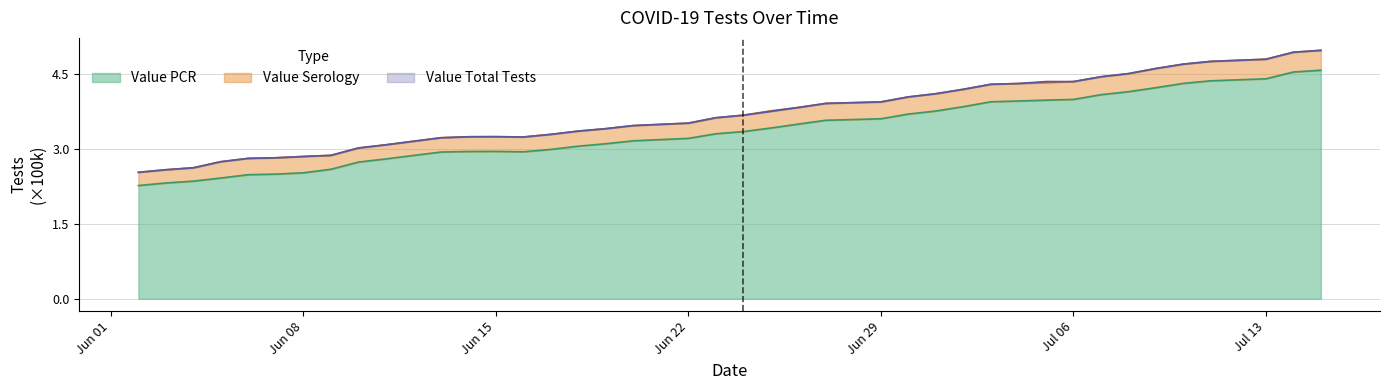

Does the chart display data point markers on the line(s)?

No